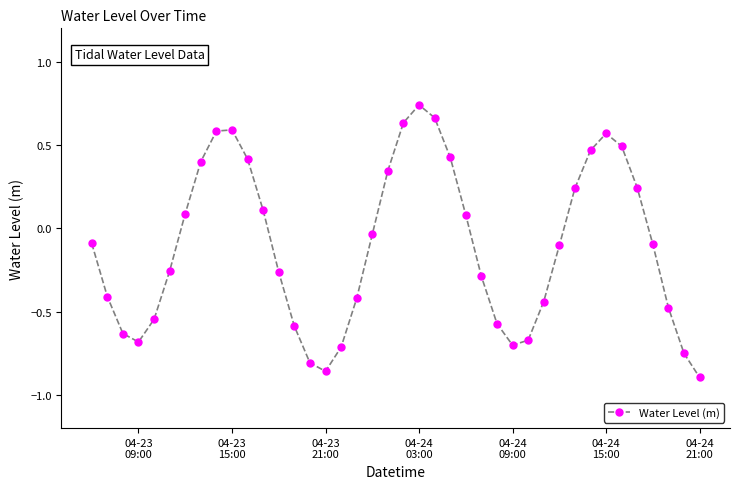

What is the difference between the maximum and second lowest values?

1.6